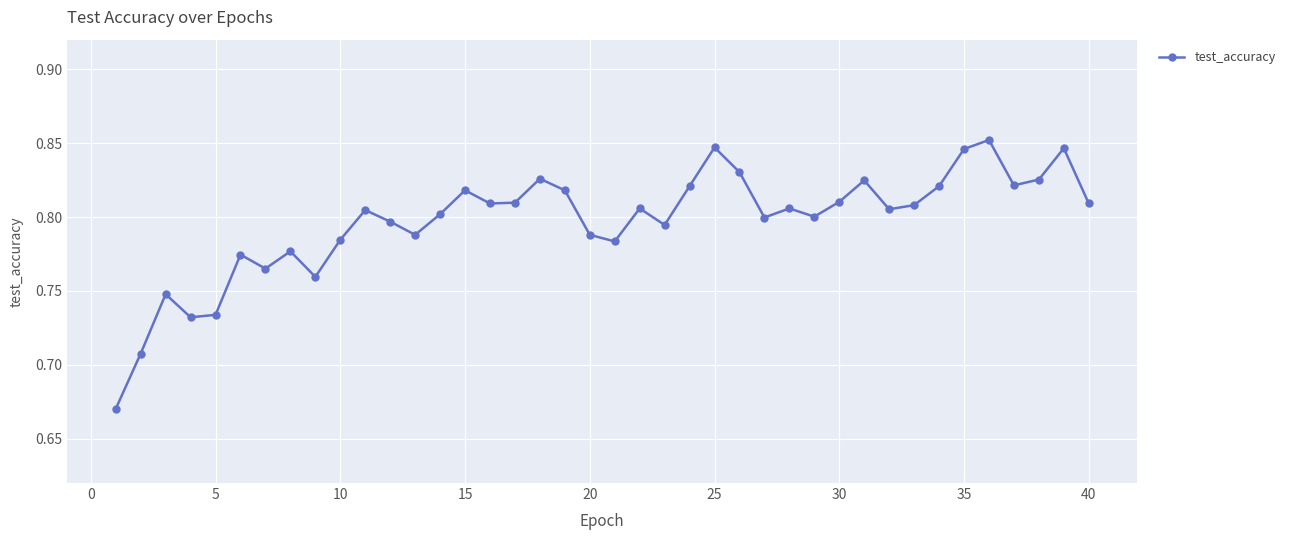

True or false: the data has more than 2 interior local peaks.

True